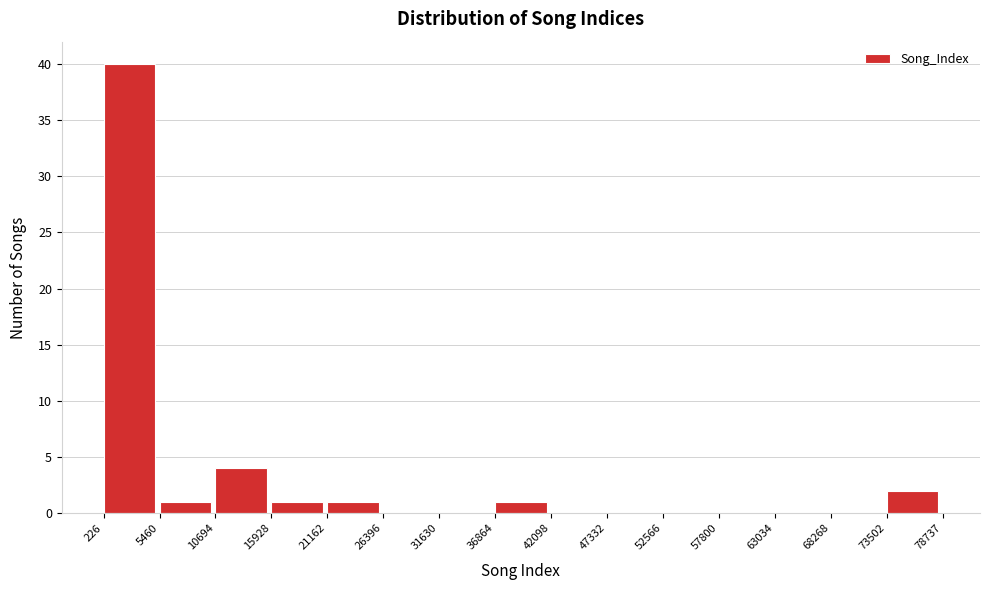

How tall is the bar that spans 21162 to 26396 on the x-axis? The values are not printed on the chart, so give them approximately, as read against the axis.

1